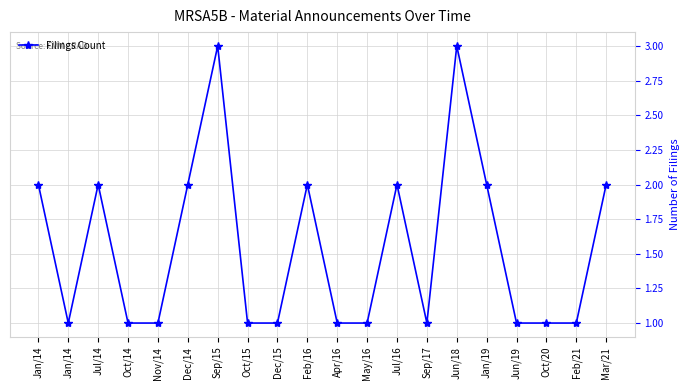

Count the number of categories in the chart.

20